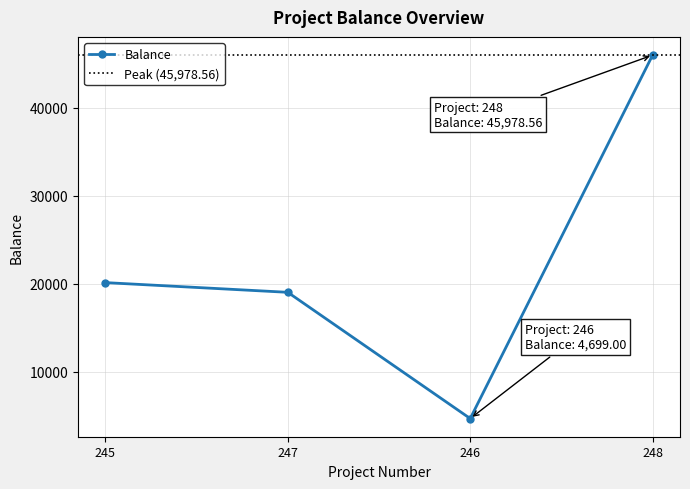

True or false: the data has more than 1 interior local peaks.

False